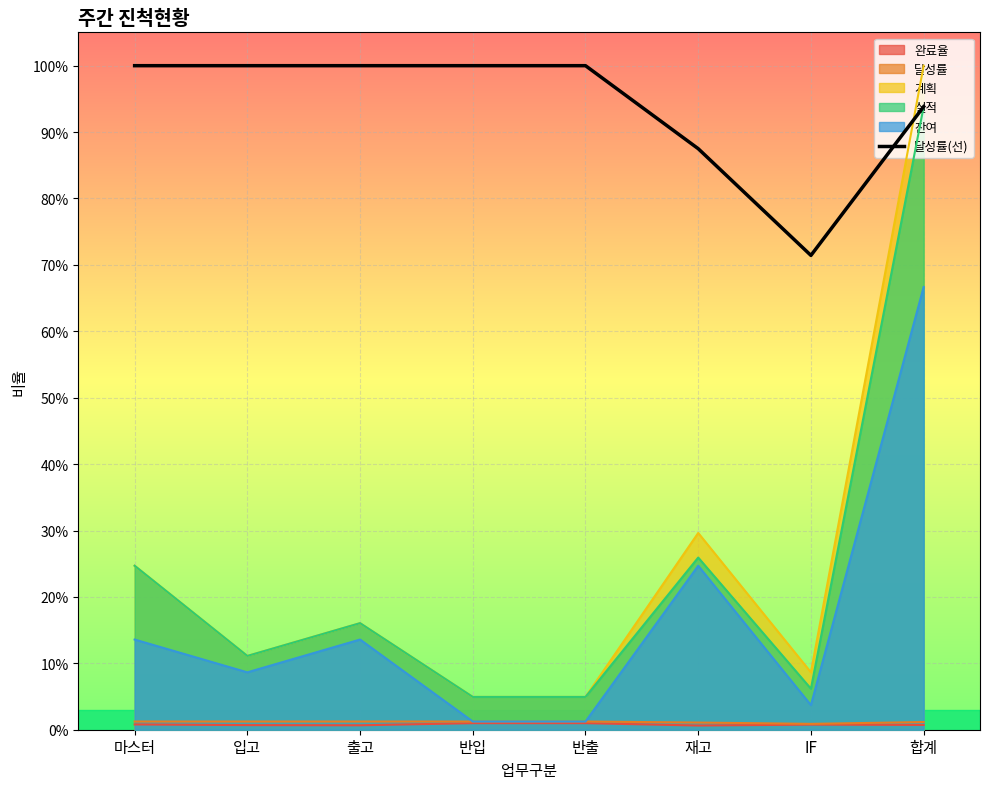

The value at 입고 is 0.4. True or false?

False